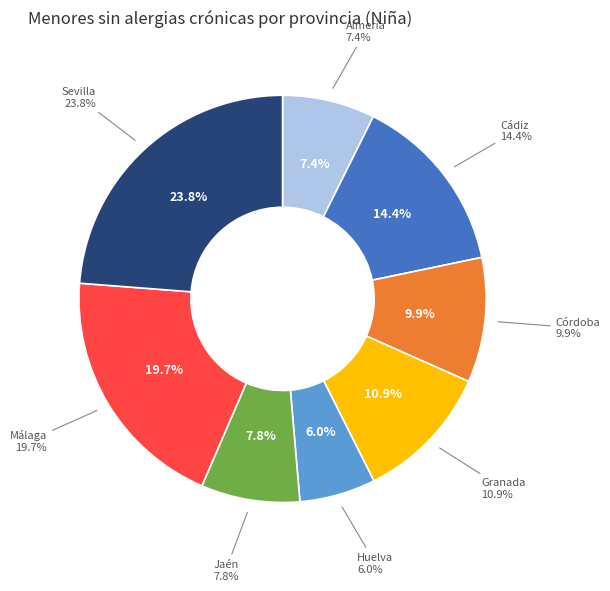

What percentage is NOT represented by Cádiz?

85.6%